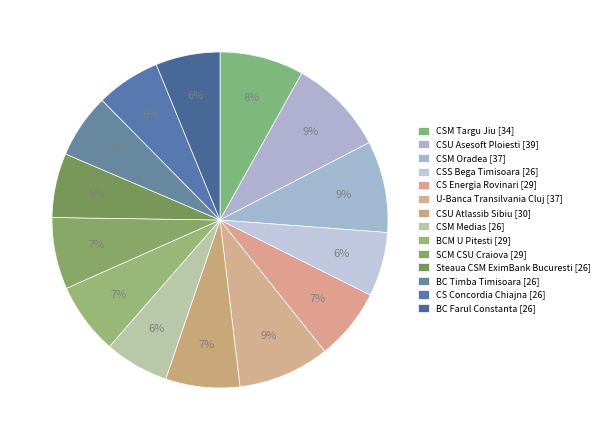

To the nearest percent, what is the difference between the CSM Targu Jiu and Steaua CSM EximBank Bucuresti slice percentages?

2%